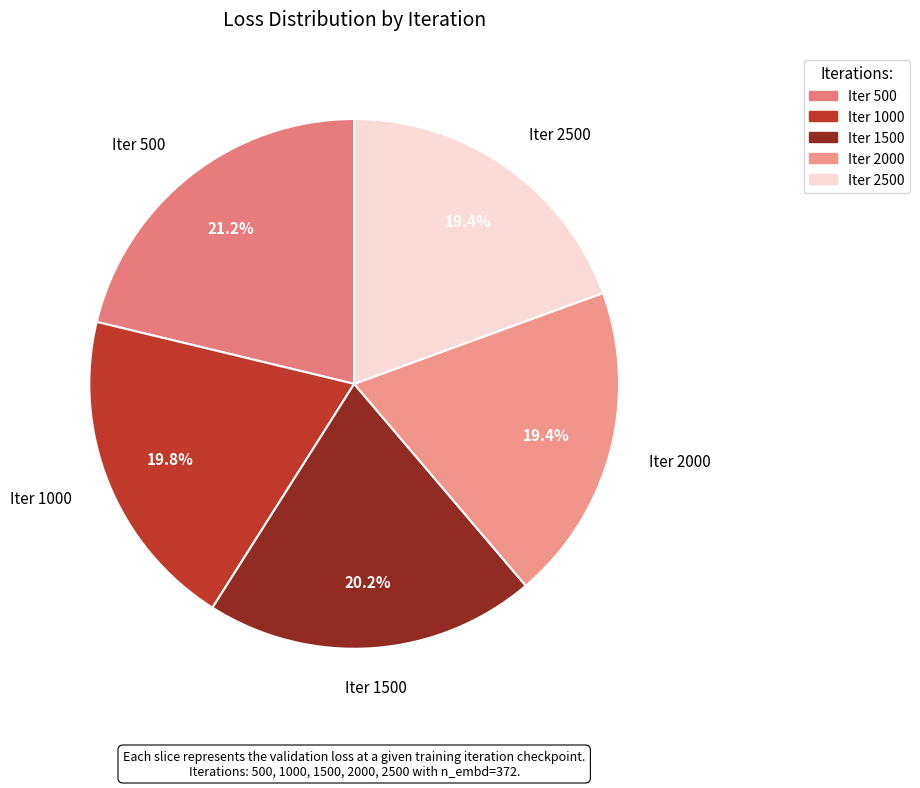

To the nearest percent, what is the difference between the largest and smallest slice percentages?

2%